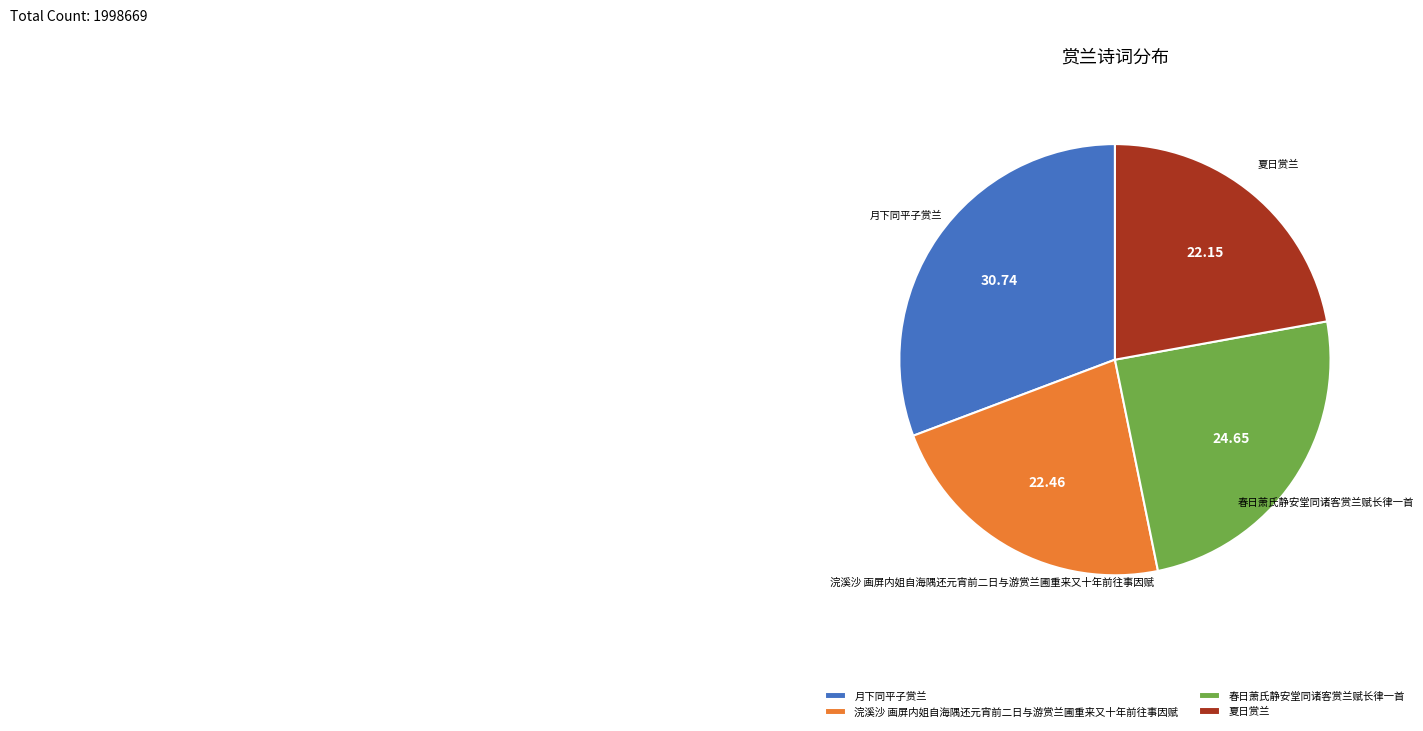

Do 春日萧氏静安堂同诸客赏兰赋长律一首 and 月下同平子赏兰 together represent more than half of the pie?

Yes